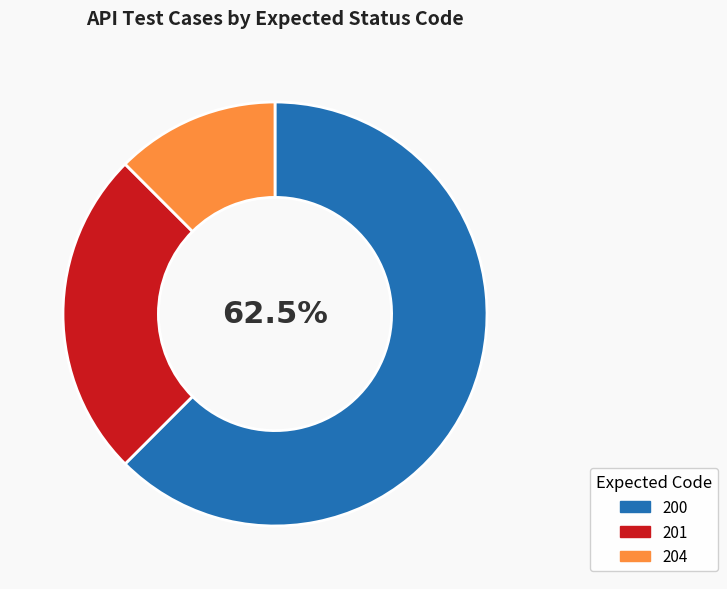

What is the ratio of the value at 204 to the value at 201?

0.5